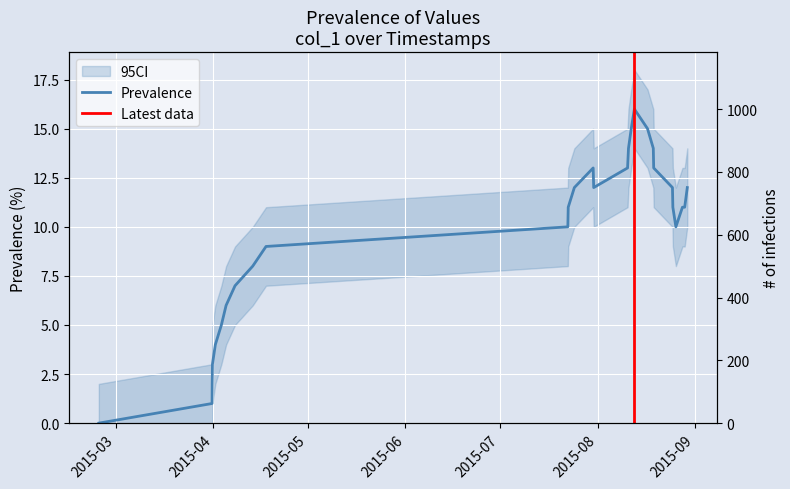

Is this an area chart (filled region under the line)?

No